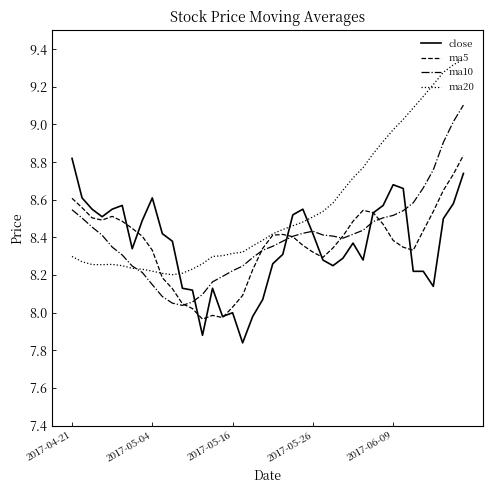

How many intersections are there between close and ma20?

3